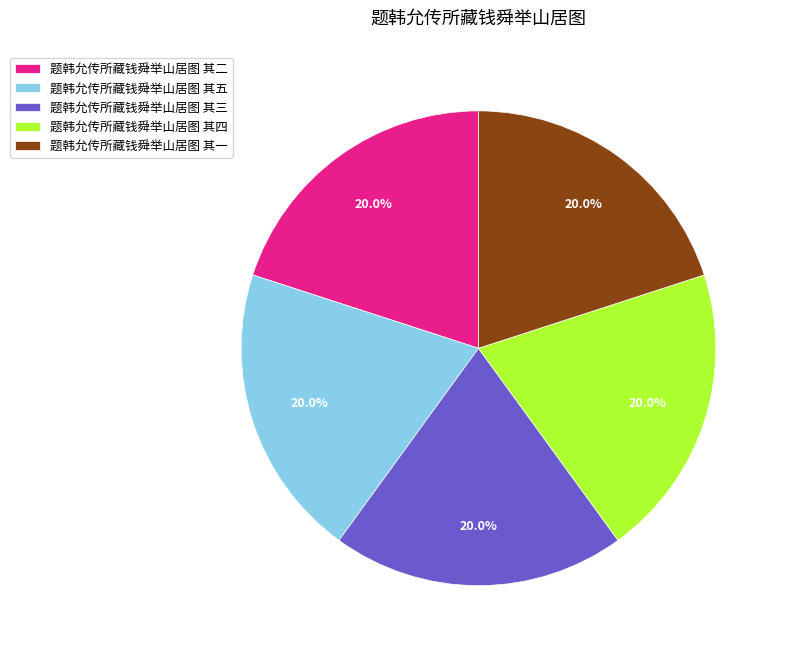

To the nearest percent, what is the combined percentage of 题韩允传所藏钱舜举山居图 其三 and 题韩允传所藏钱舜举山居图 其五?

40%